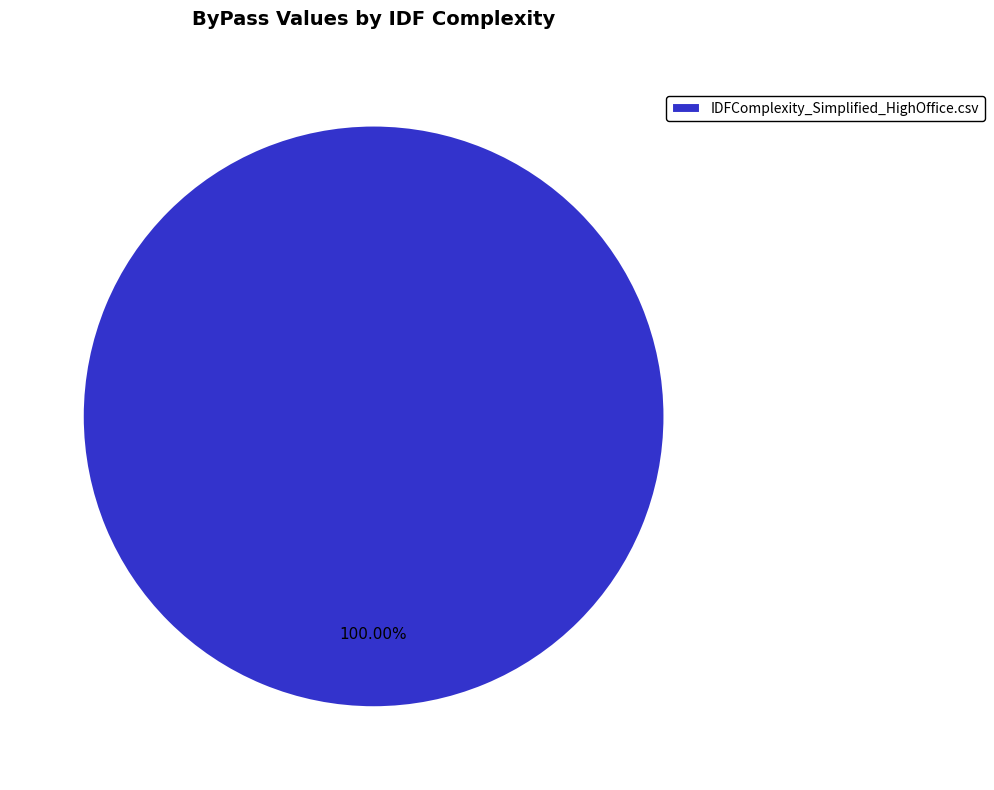

To the nearest percent, what percentage of the pie is IDFComplexity_Simplified_HighOffice.csv?

100%